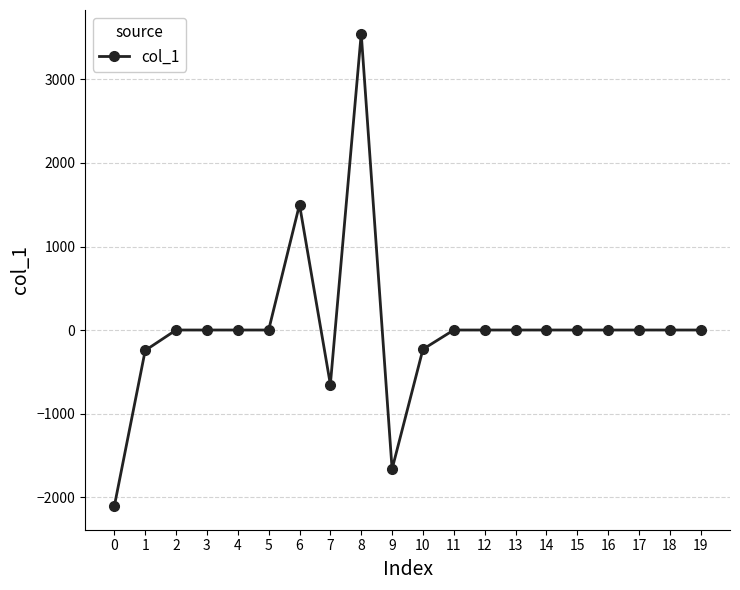

How many categories are shown in the chart?

20